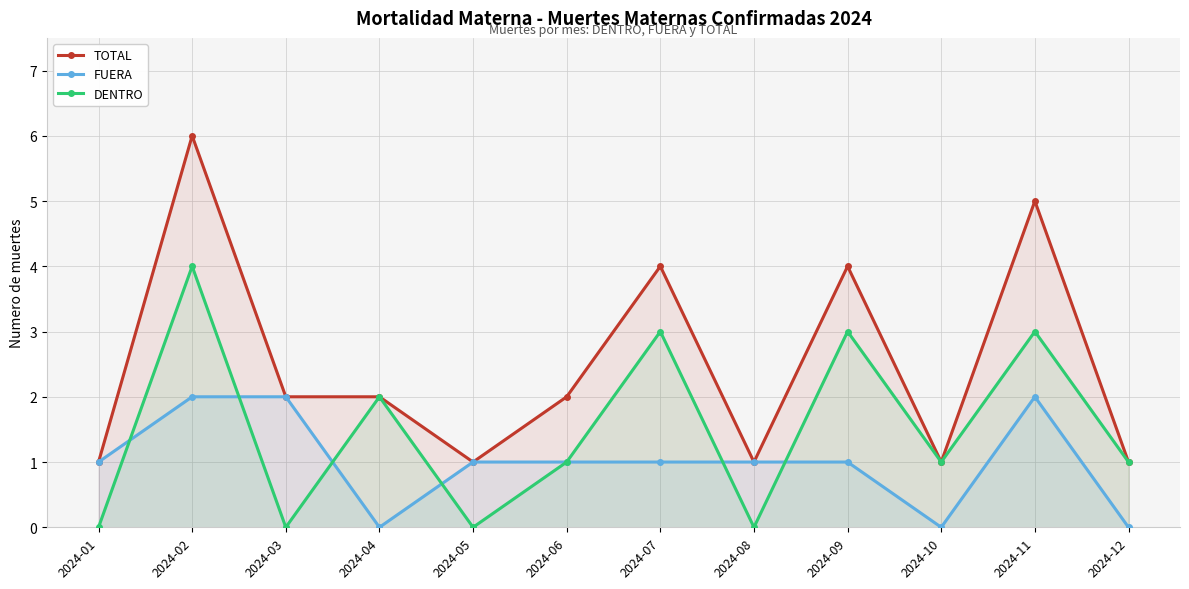

Reading left to right, what are all the values shown in this chart?

TOTAL: 2024-01=1	2024-02=6	2024-03=2	2024-04=2	2024-05=1	2024-06=2	2024-07=4	2024-08=1	2024-09=4	2024-10=1	2024-11=5	2024-12=1
FUERA: 2024-01=1	2024-02=2	2024-03=2	2024-04=0	2024-05=1	2024-06=1	2024-07=1	2024-08=1	2024-09=1	2024-10=0	2024-11=2	2024-12=0
DENTRO: 2024-01=0	2024-02=4	2024-03=0	2024-04=2	2024-05=0	2024-06=1	2024-07=3	2024-08=0	2024-09=3	2024-10=1	2024-11=3	2024-12=1